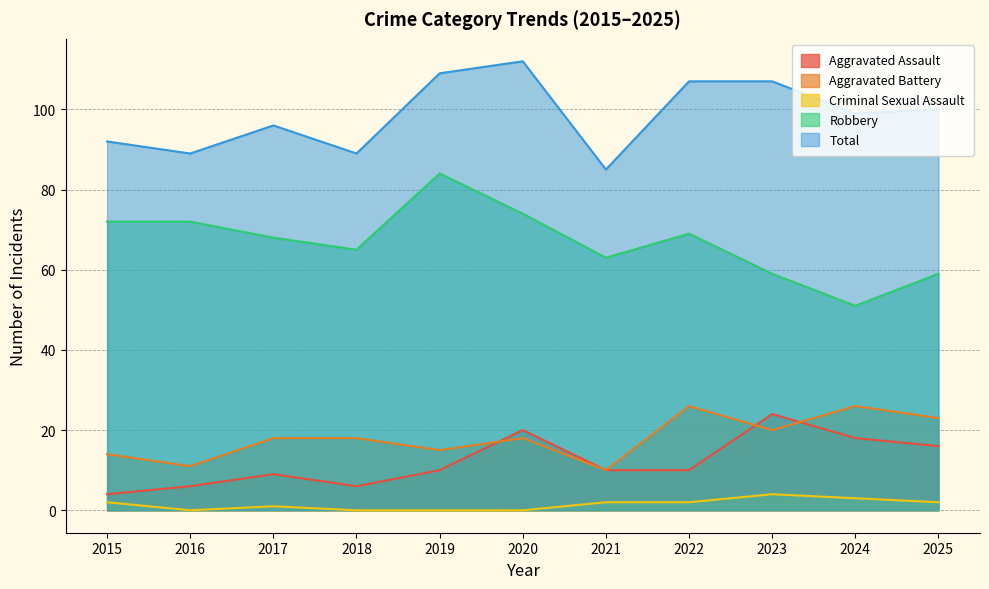

Does the chart display data point markers on the line(s)?

No